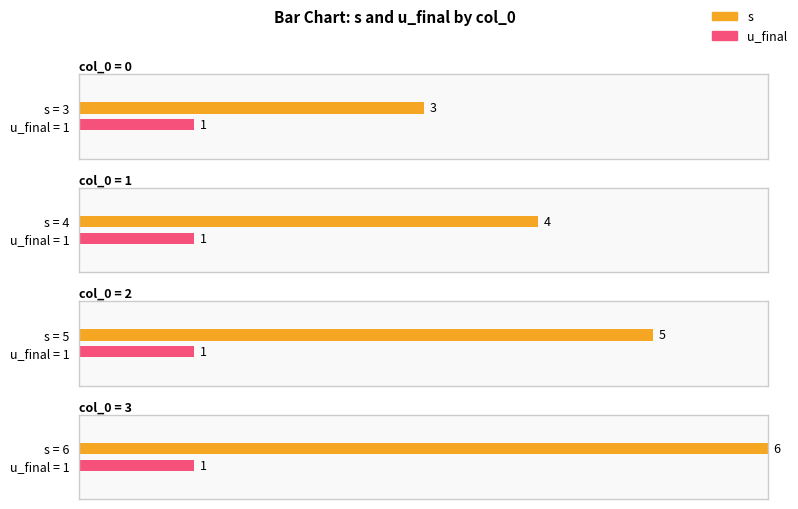

At which label is s closest to 4?

1